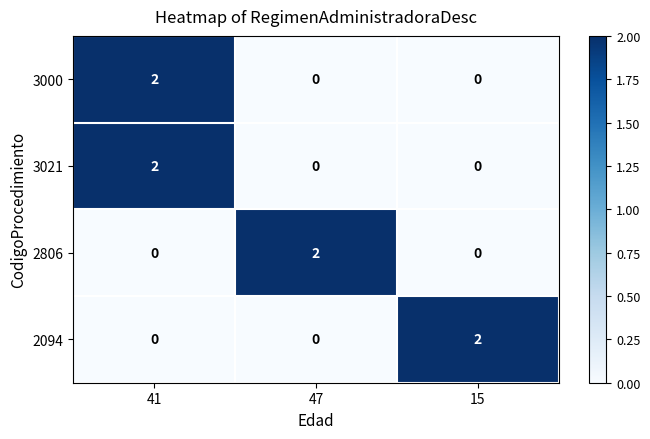

Reading left to right, transcribe all the data shown in this chart.

3000: 2	0	0
3021: 2	0	0
2806: 0	2	0
2094: 0	0	2